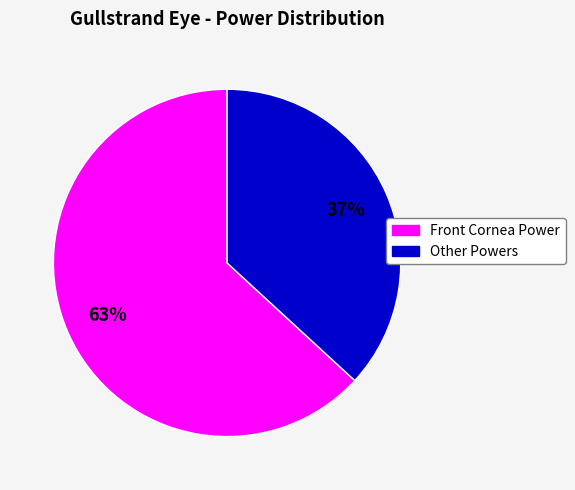

Does any single category account for the majority?

Yes